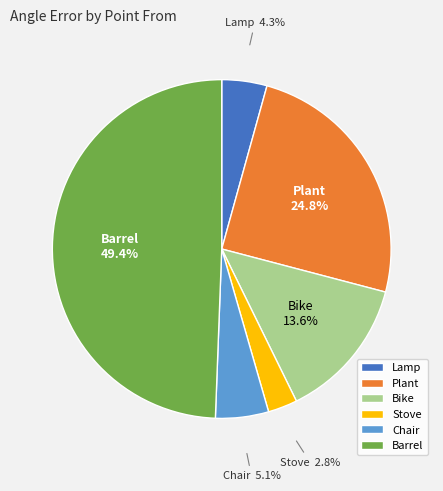

How many slices are in this pie chart?

6